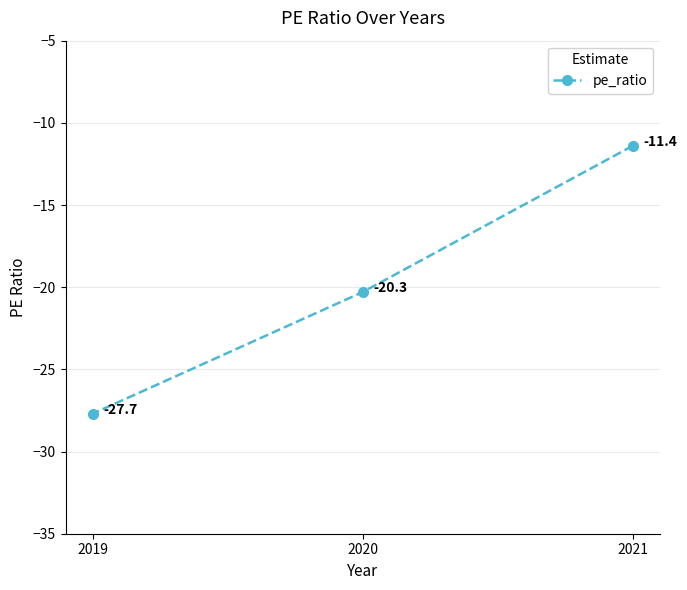

Which label corresponds to the smallest value in the chart?

2019